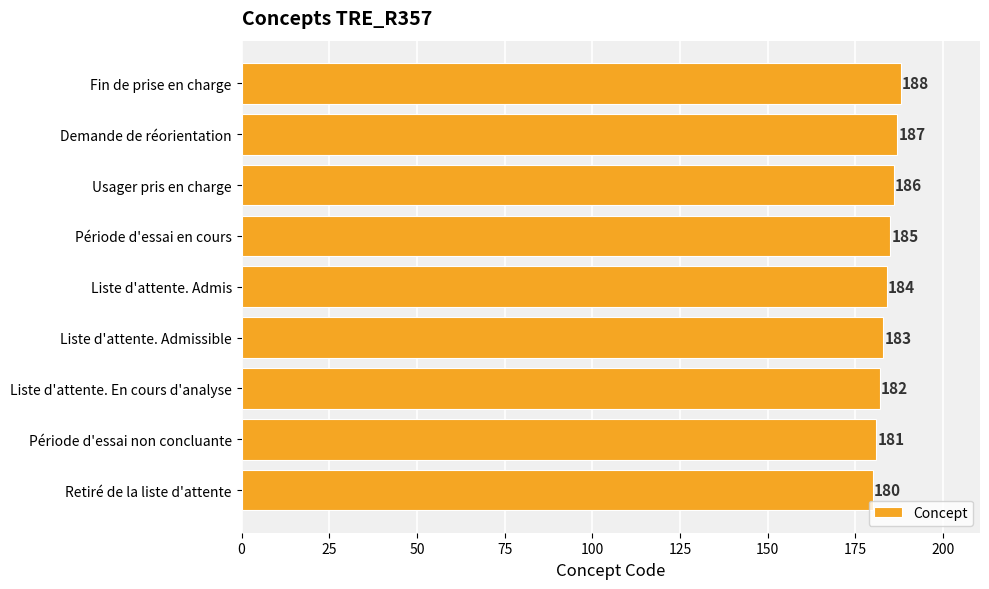

What value does the data have at Usager pris en charge?

186